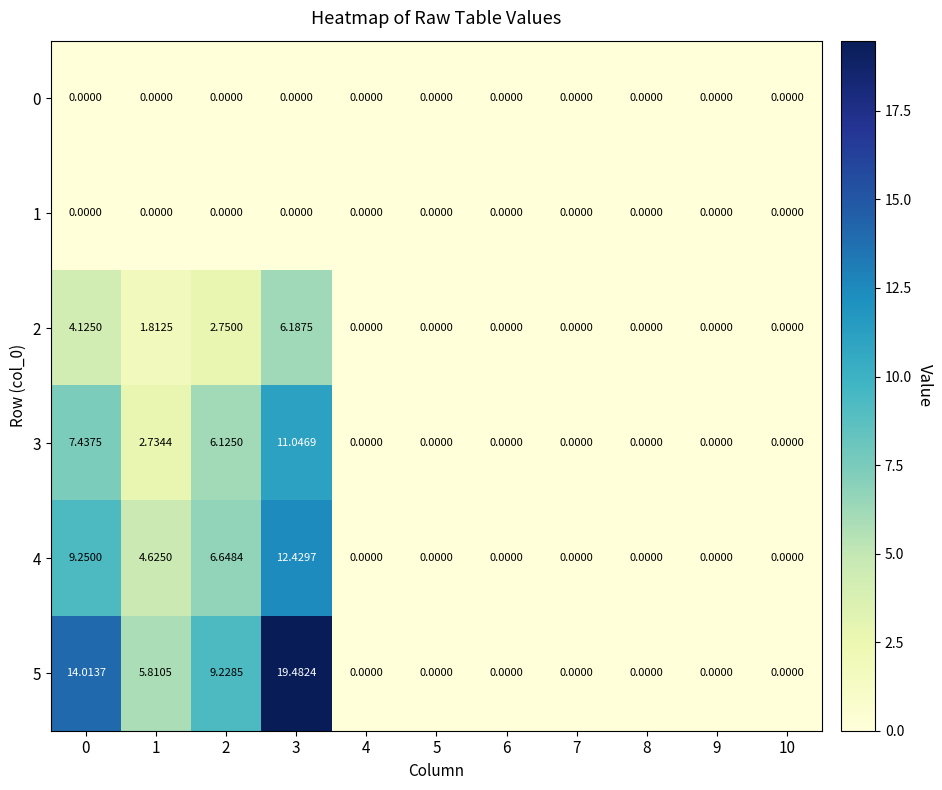

Is the value of 2 at 4 greater than the value of 3 at 0?

No